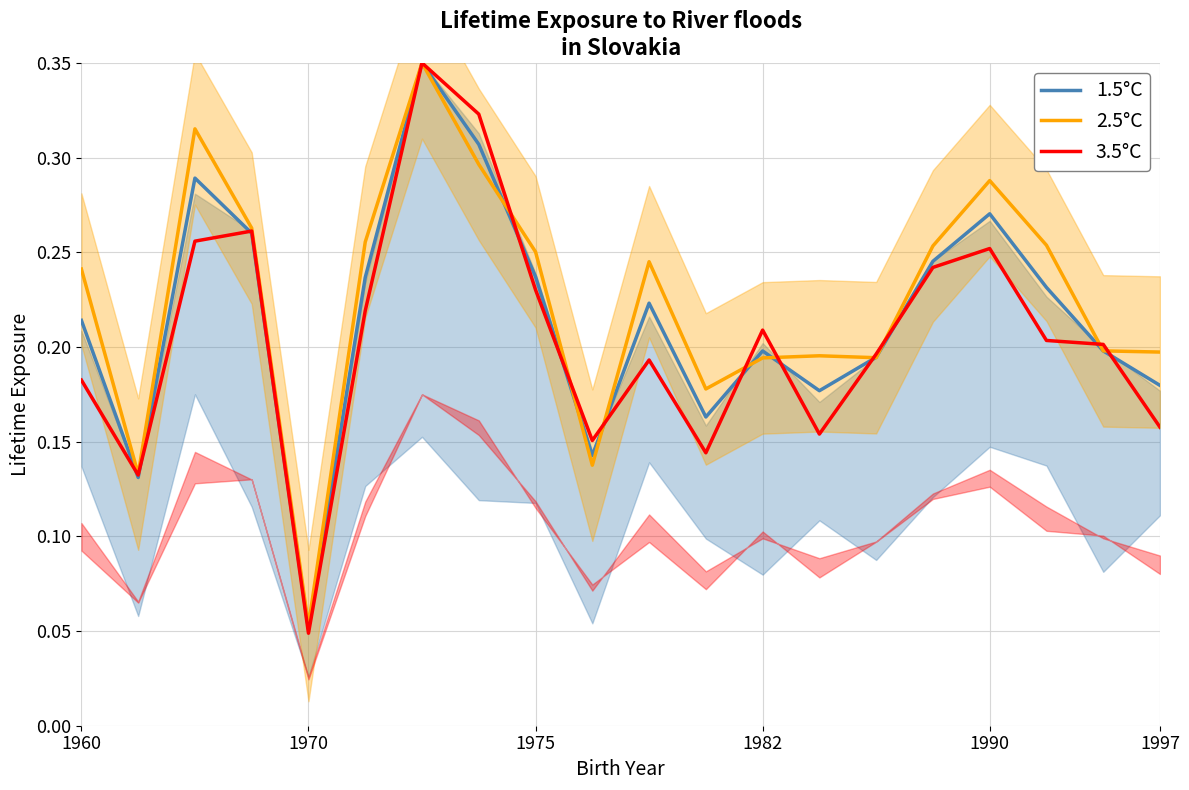

True or false: 3.5°C has more than 2 points higher than both neighbors.

True